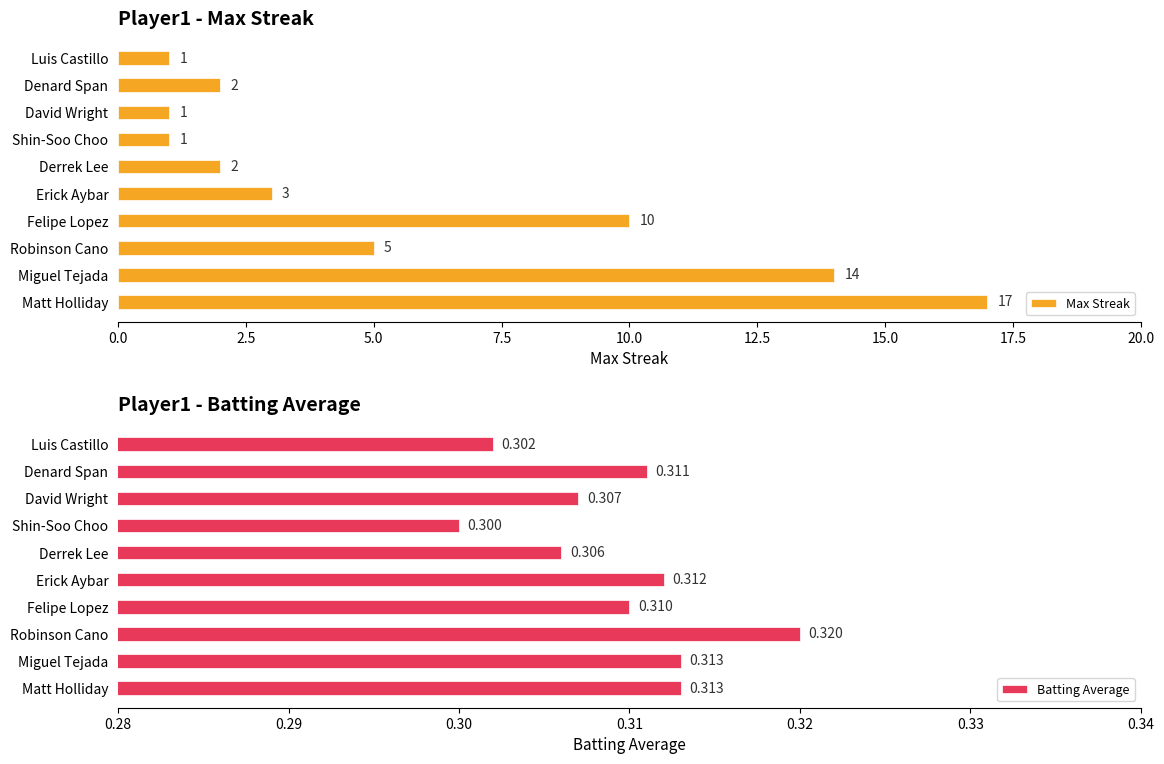

True or false: Max Streak has a value of 2 at Luis Castillo.

False